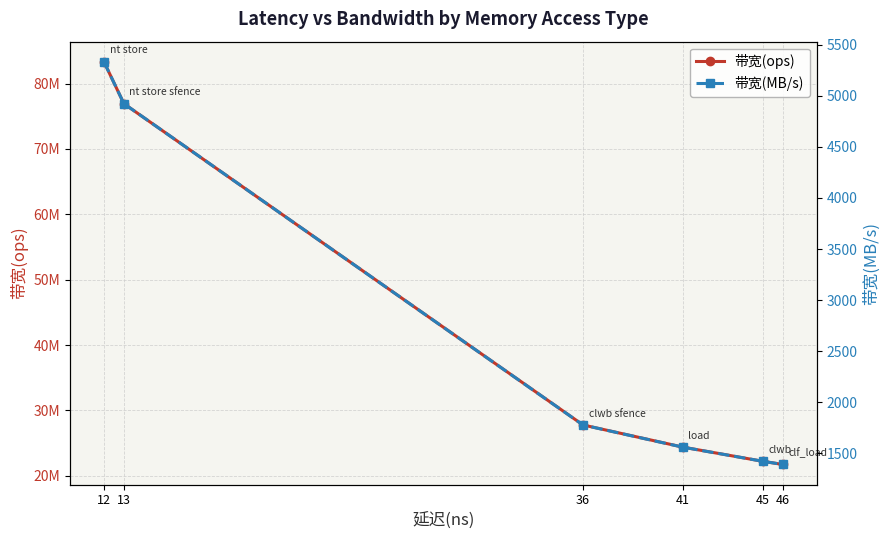

List the series in order of their overall mean, lowest first.

带宽(MB/s), 带宽(ops)